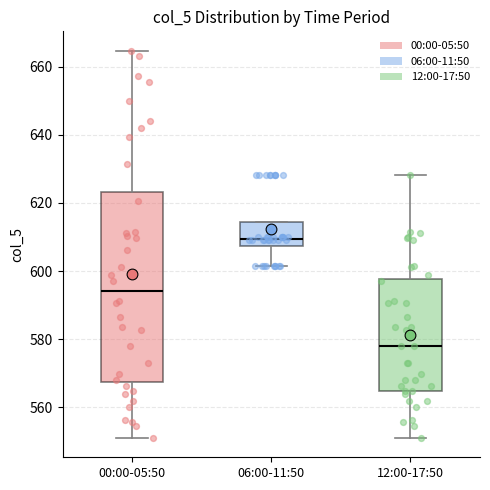

Where does the median line of the box for 12:00-17:50 sit on the y-axis? The values are not printed on the chart, so give them approximately, as read against the axis.

578